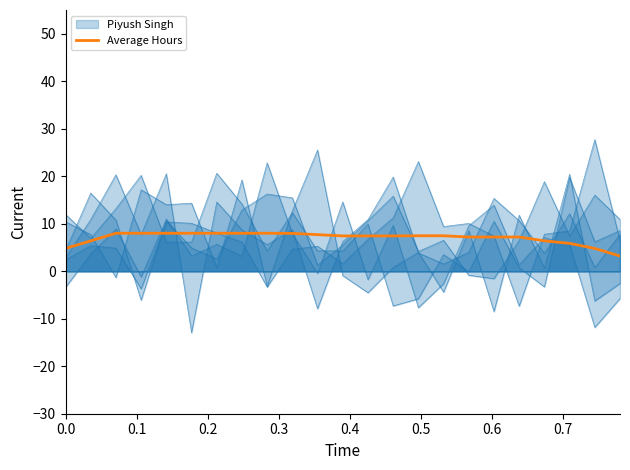

What is the difference between the maximum and second lowest values?

3.2